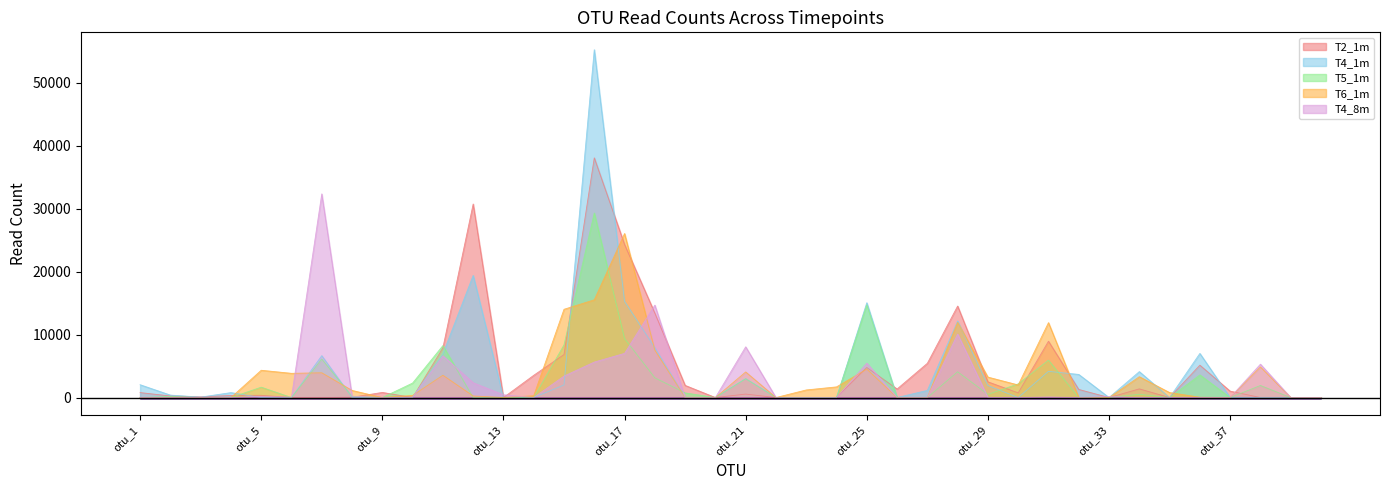

True or false: T4_1m has more than 2 points higher than both neighbors.

True